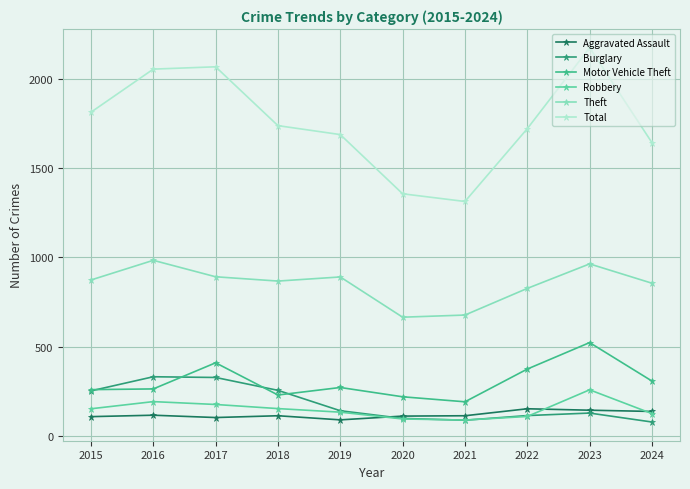

What is the spread (max minus min) of values at 2021?

1223